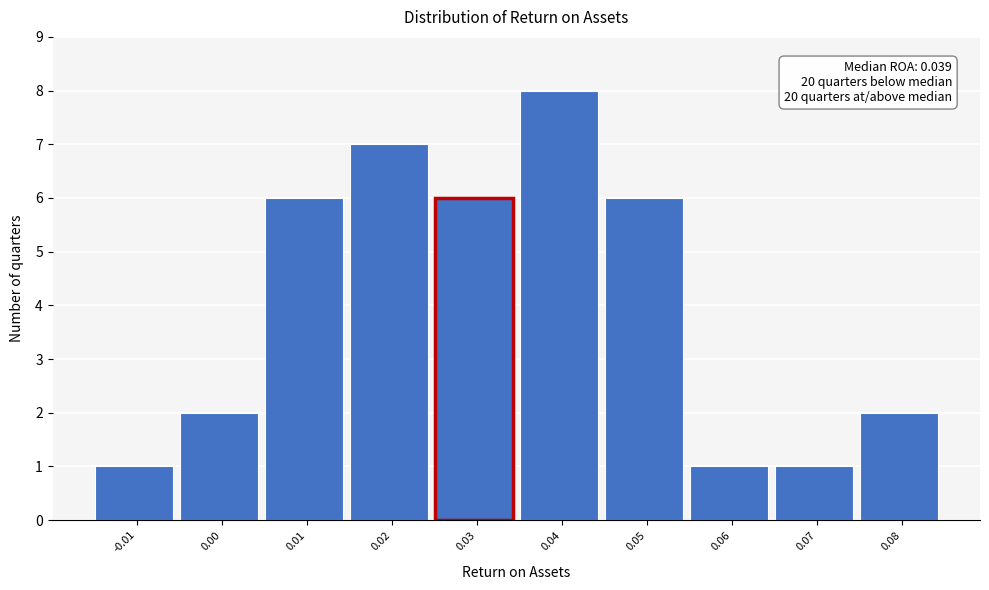

Reading right to left, extract all data points from this chart.

0.08=2	0.07=1	0.06=1	0.05=6	0.04=8	0.03=6	0.02=7	0.01=6	0.00=2	-0.01=1